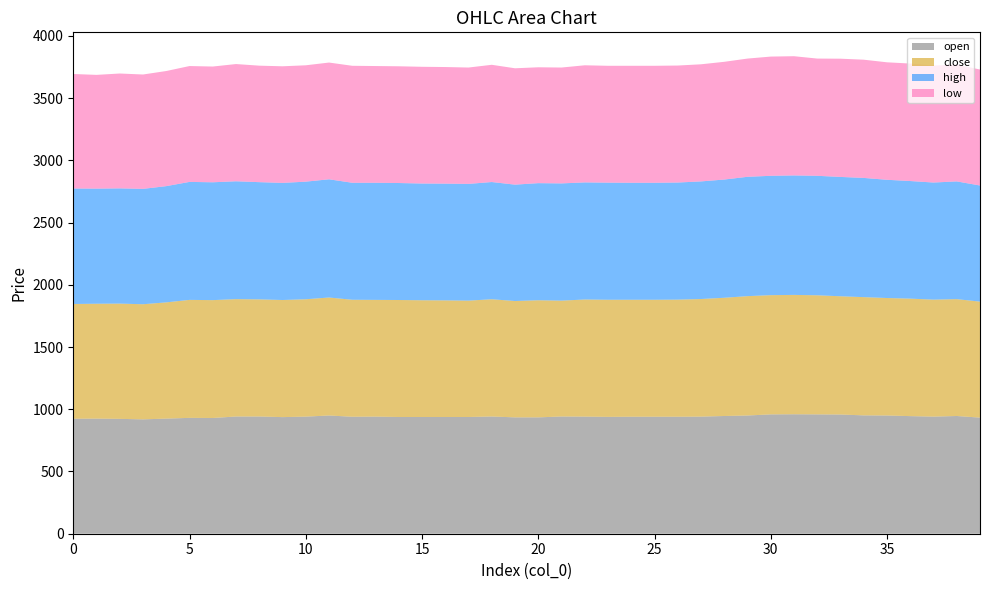

Reading left to right, transcribe all the data shown in this chart.

open: 924	925	923	919	925	931	930	942	942	937	941	950	940	941	938	938	938	938	942	935	935	942	941	939	940	940	940	941	946	950	959	960	959	958	951	950	945	941	946	933
close: 922	923	926	925	934	948	947	943	941	941	943	948	940	938	940	938	937	935	942	935	941	931	941	941	940	940	941	945	950	959	958	959	957	950	950	944	944	940	939	932
high: 928	925	926	927	934	948	947	947	942	941	945	950	940	941	940	938	938	938	942	935	941	942	941	941	940	940	941	945	950	959	959	960	960	959	958	950	945	941	946	933
low: 920	914	923	919	925	931	930	942	936	937	935	938	940	938	938	938	937	935	942	935	931	931	941	939	940	940	940	941	946	950	958	958	942	950	950	944	944	940	939	932